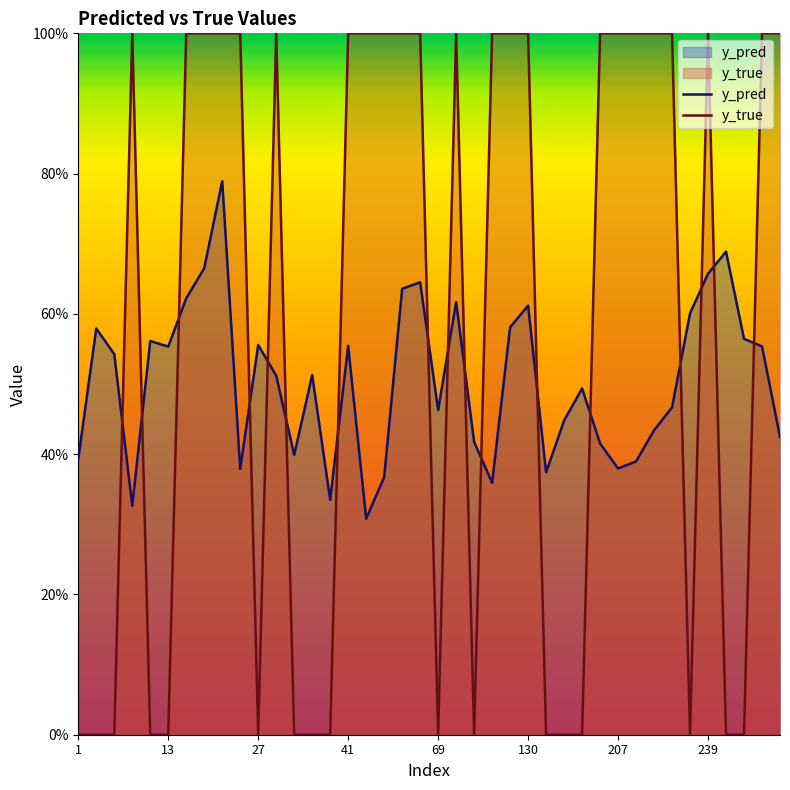

Does the chart display data point markers on the line(s)?

No